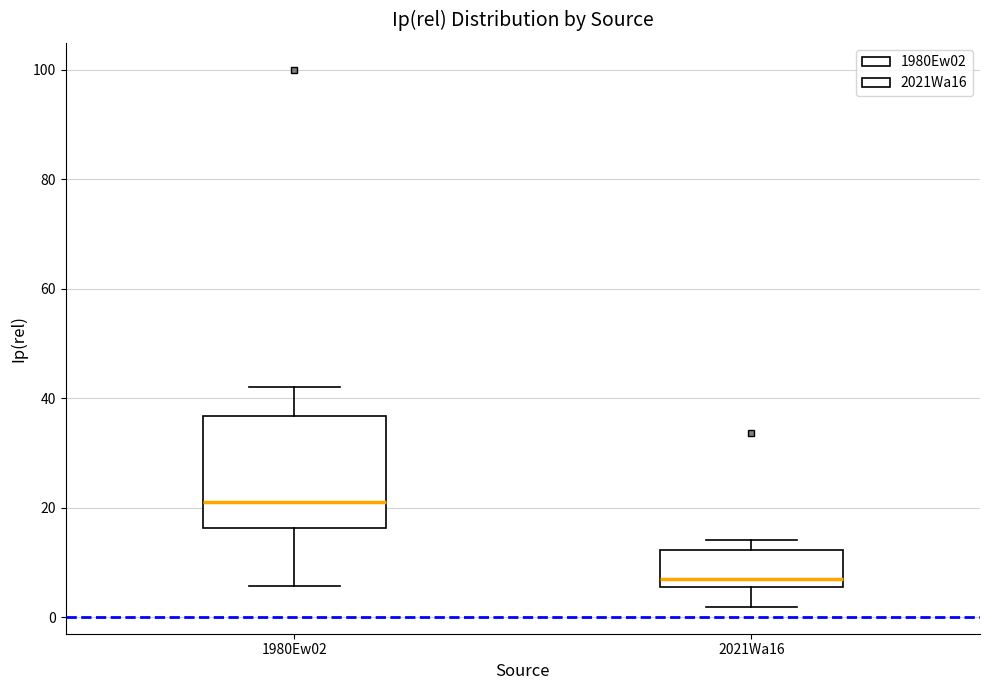

Reading left to right, transcribe this box plot: for each box, give where its median line is, the range the box spans, and where its two whiskers end, as read against the y-axis. The values are not printed on the chart, so give them approximately, as read against the axis.

1980Ew02: median 22, box 16 to 36, whiskers 6 to 42
2021Wa16: median 8, box 6 to 12, whiskers 2 to 14